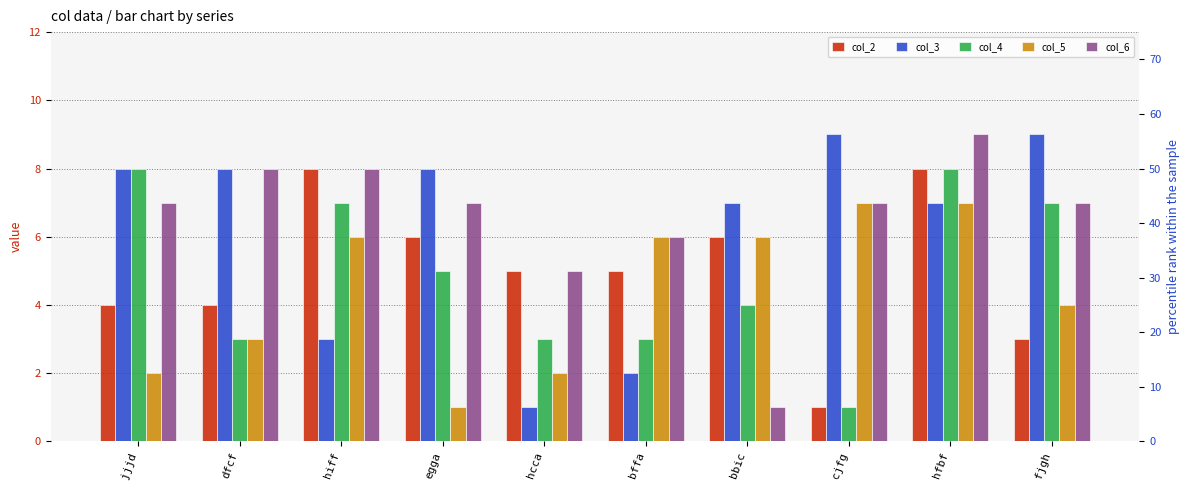

Rank the series by their maximum value, from highest to lowest.

col_3, col_6, col_2, col_4, col_5